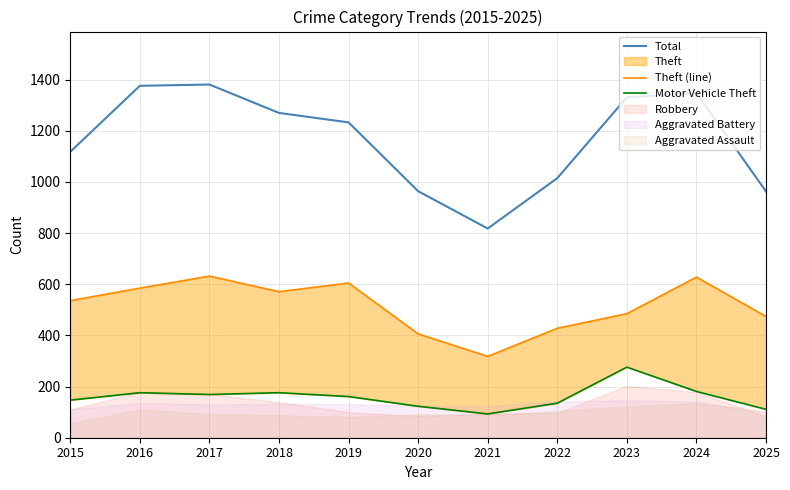

Which category has the highest value in the Motor Vehicle Theft series?

2023